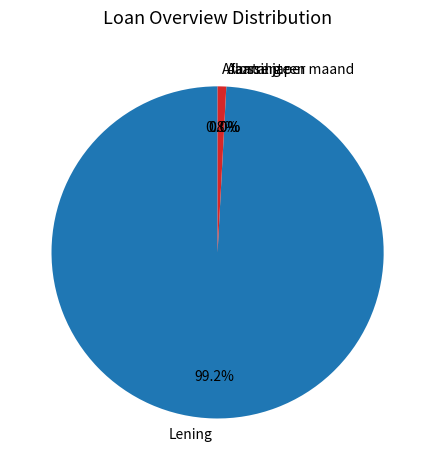

What is the largest slice in the pie chart?

Lening